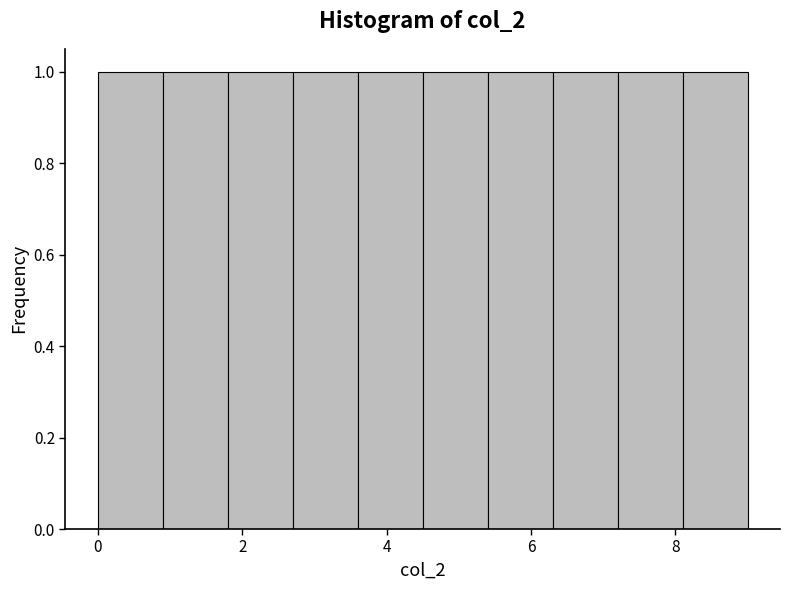

Reading left to right, transcribe this chart: for each bar, give the range it covers on the x-axis and its height. Neither the bar edges nor the heights are printed on the chart, so give them approximately, as read against the axes.

0.0 to 0.9: 1
0.9 to 1.8: 1
1.8 to 2.7: 1
2.7 to 3.6: 1
3.6 to 4.5: 1
4.5 to 5.4: 1
5.4 to 6.3: 1
6.3 to 7.2: 1
7.2 to 8.1: 1
8.1 to 9.0: 1